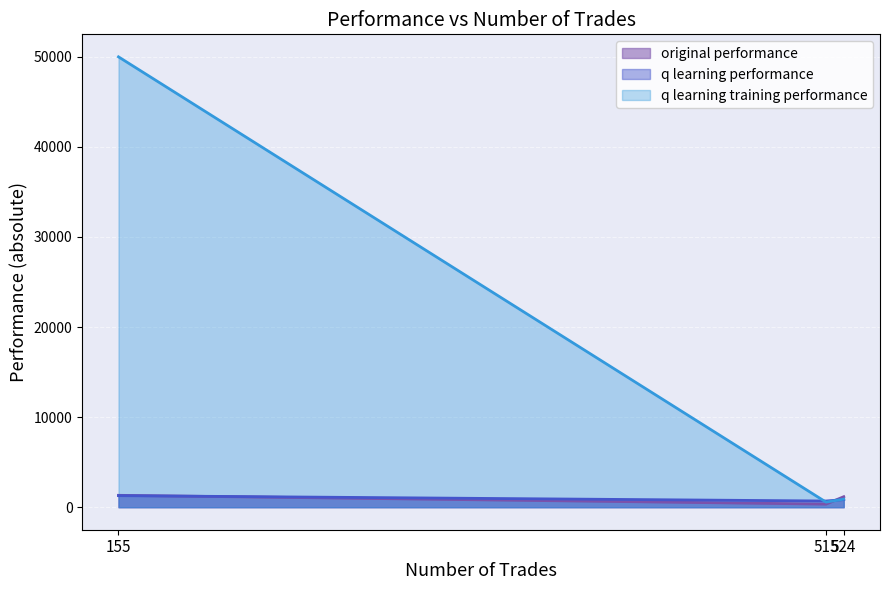

Which series has the largest total across all categories?

q learning training performance